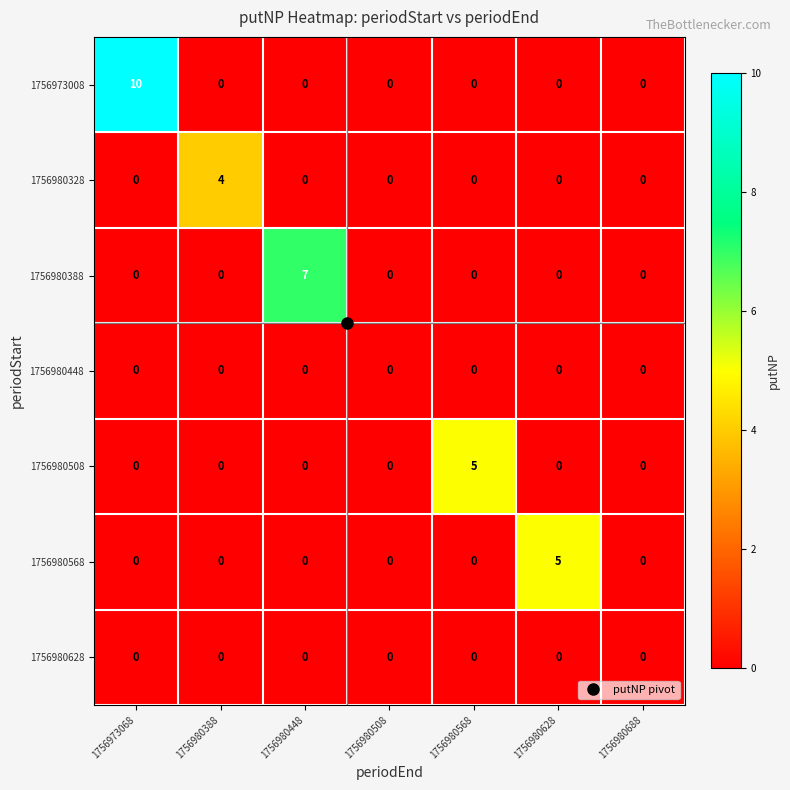

Between 1756980388 and 1756980508, which series saw the biggest shift?

1756980328